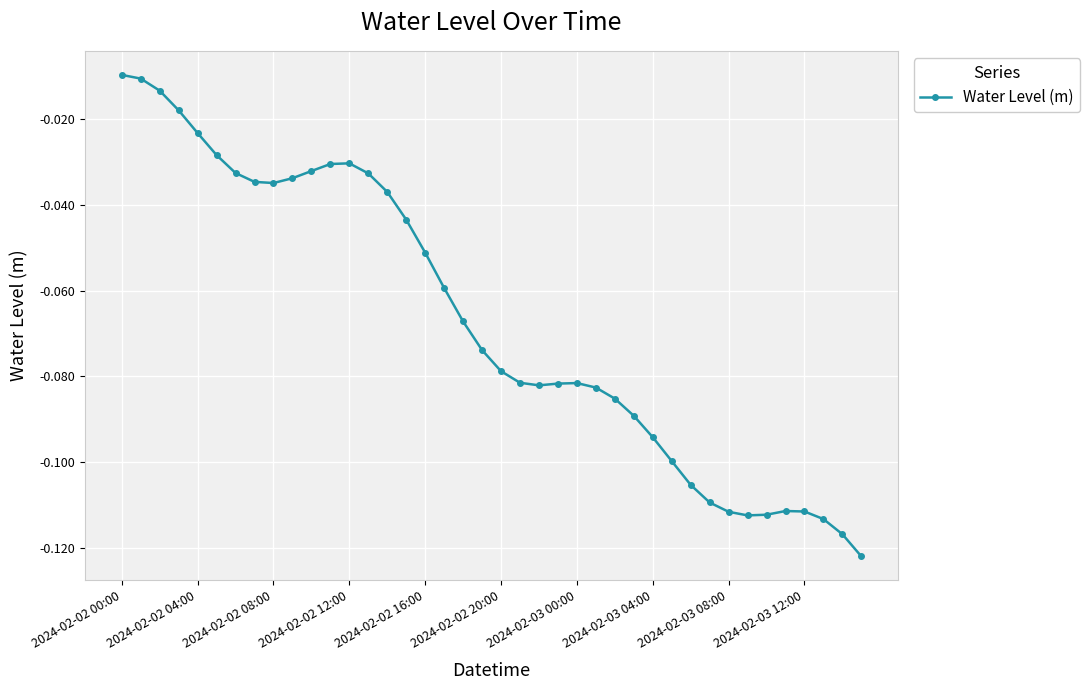

What is the sum of all values?

-2.7